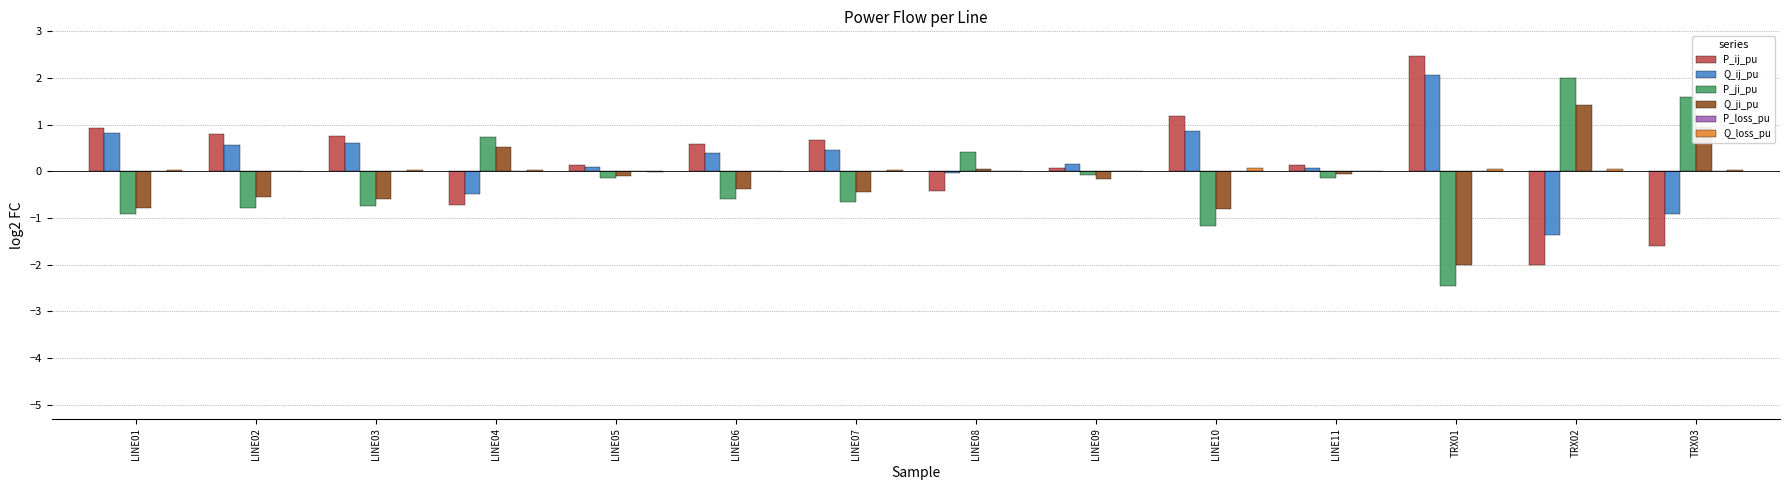

True or false: P_ij_pu has a value of 0.6 at LINE06.

True